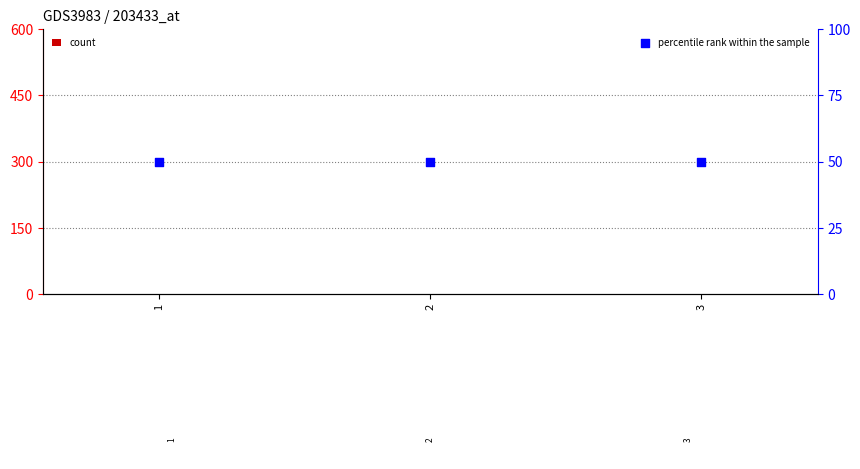

Which series has the largest Y range (max minus min)?

count